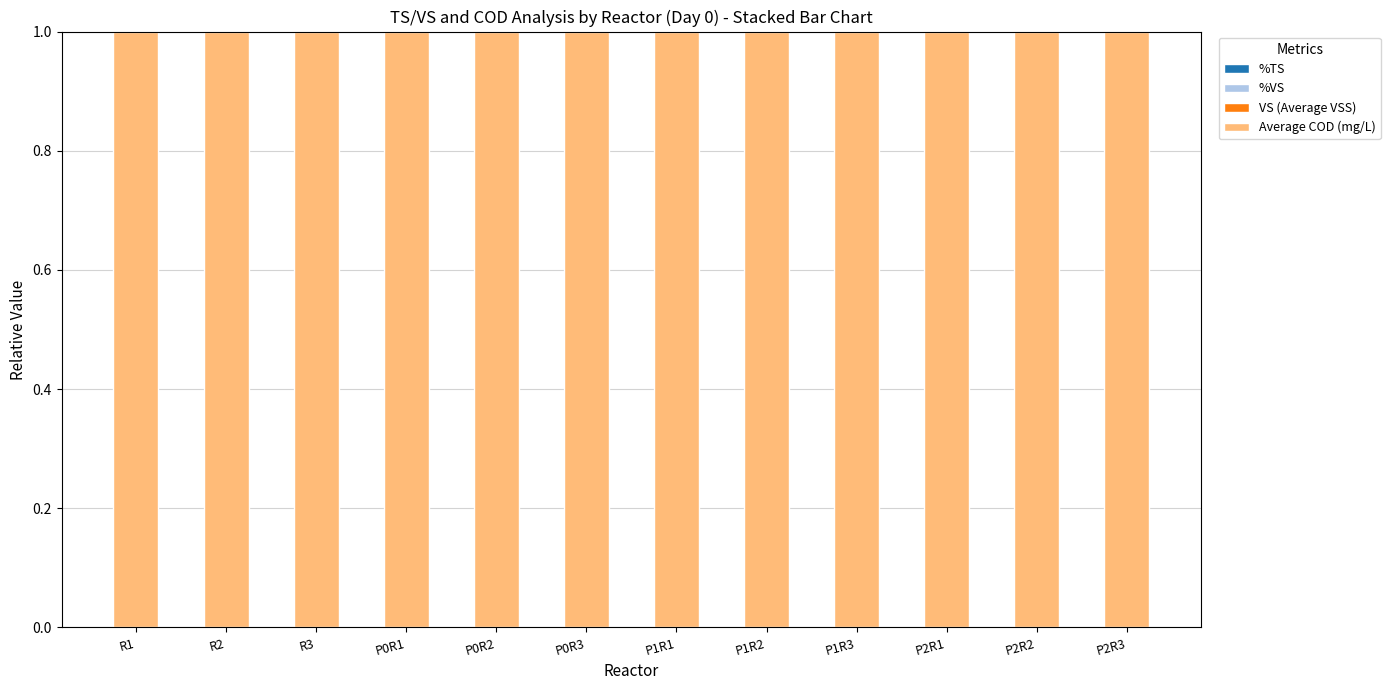

What is the sum of all Average COD (mg/L) values?

12.0